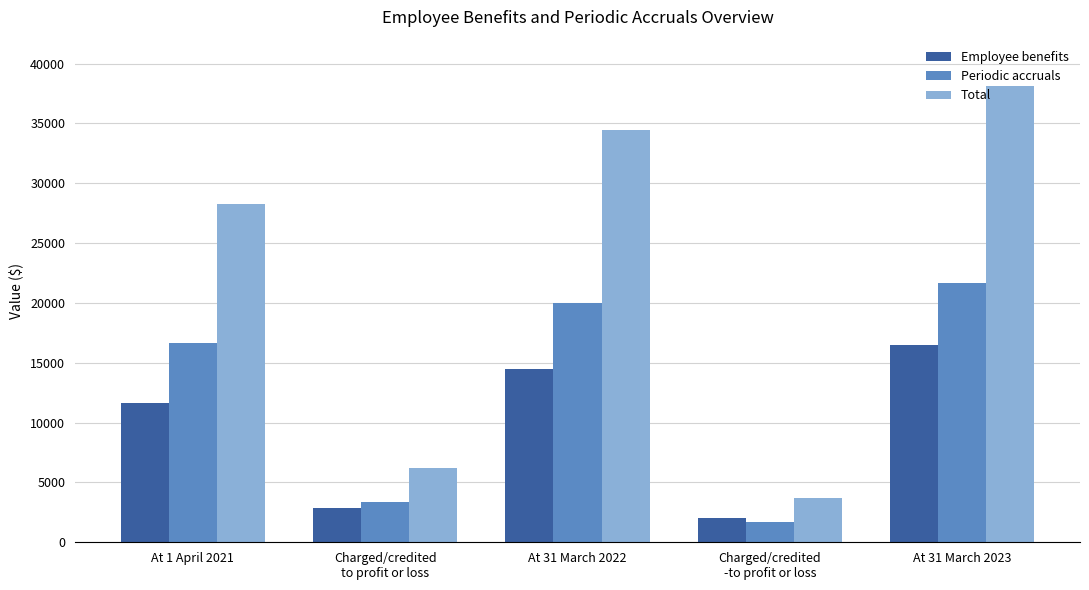

Is it true that Total equals 16528 at At 31 March 2022?

False